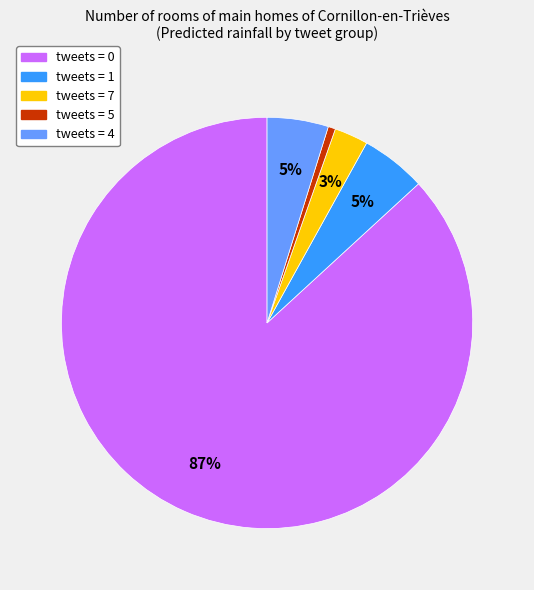

Does any single category account for the majority?

Yes